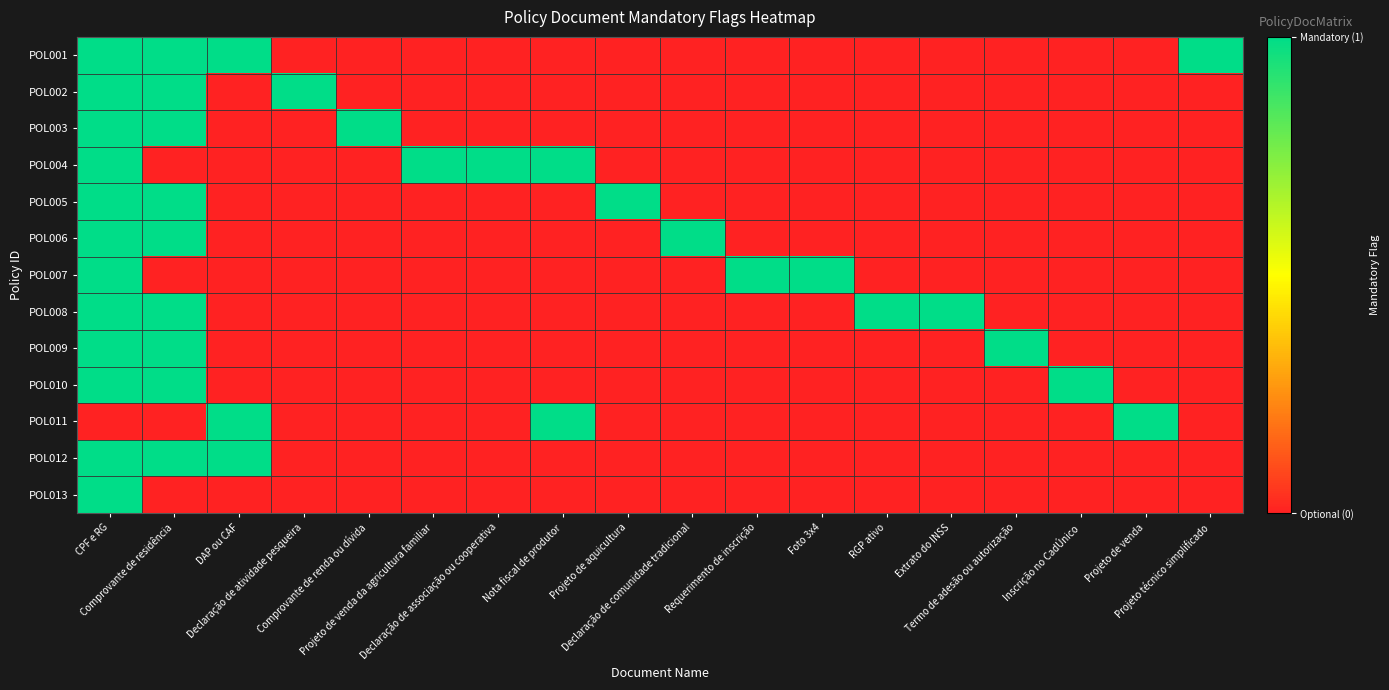

Between Projeto de venda and Requerimento de inscrição, which is larger?

Projeto de venda